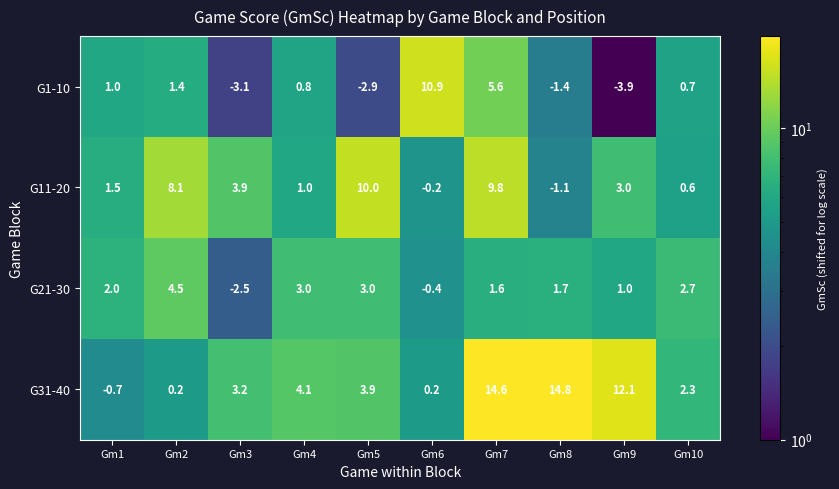

Read the G31-40 value at Gm10.

2.3